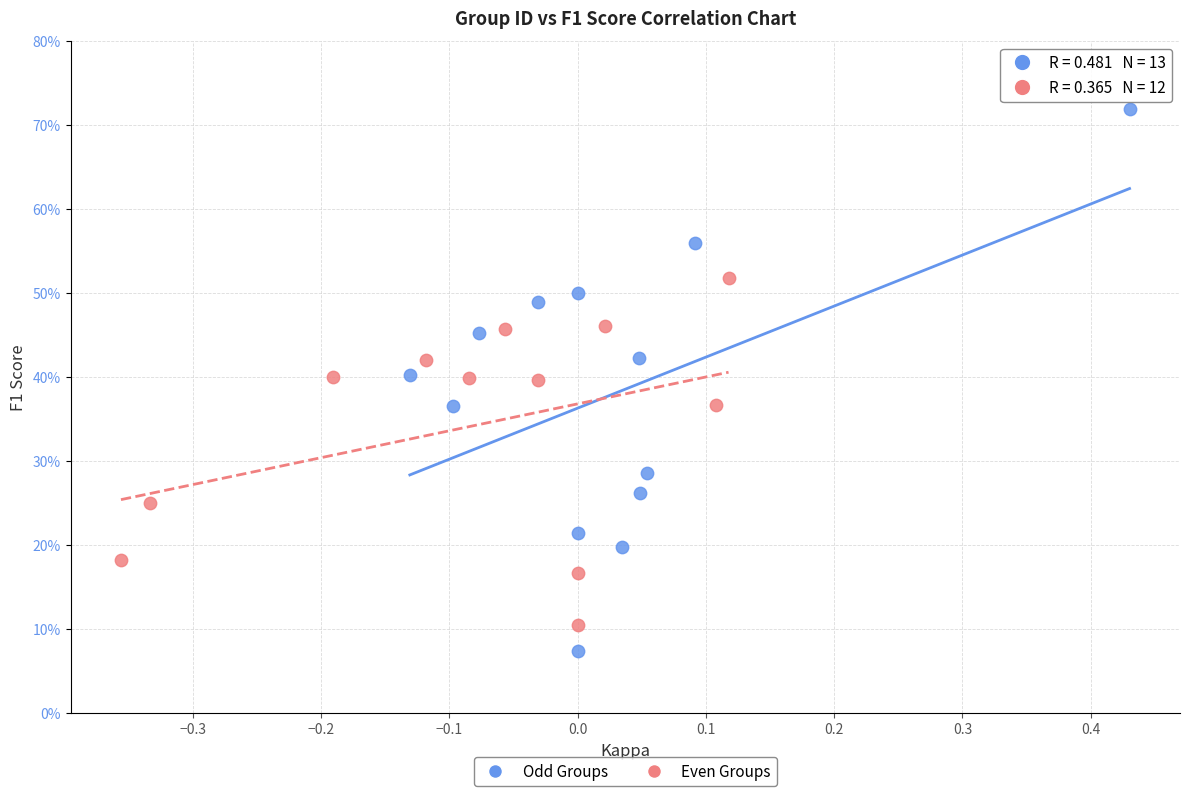

Which series contains the lowest Y value?

Odd Groups